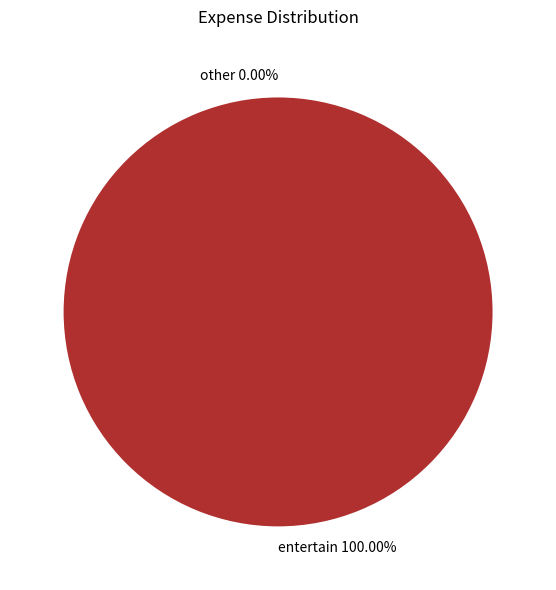

Rank the categories by value from highest to lowest.

entertain, other